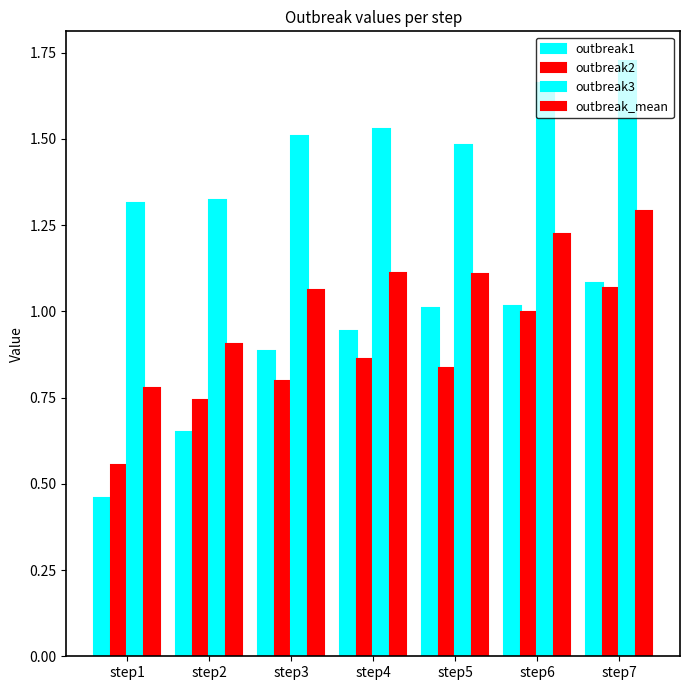

What is the sum of all outbreak2 values?

5.9